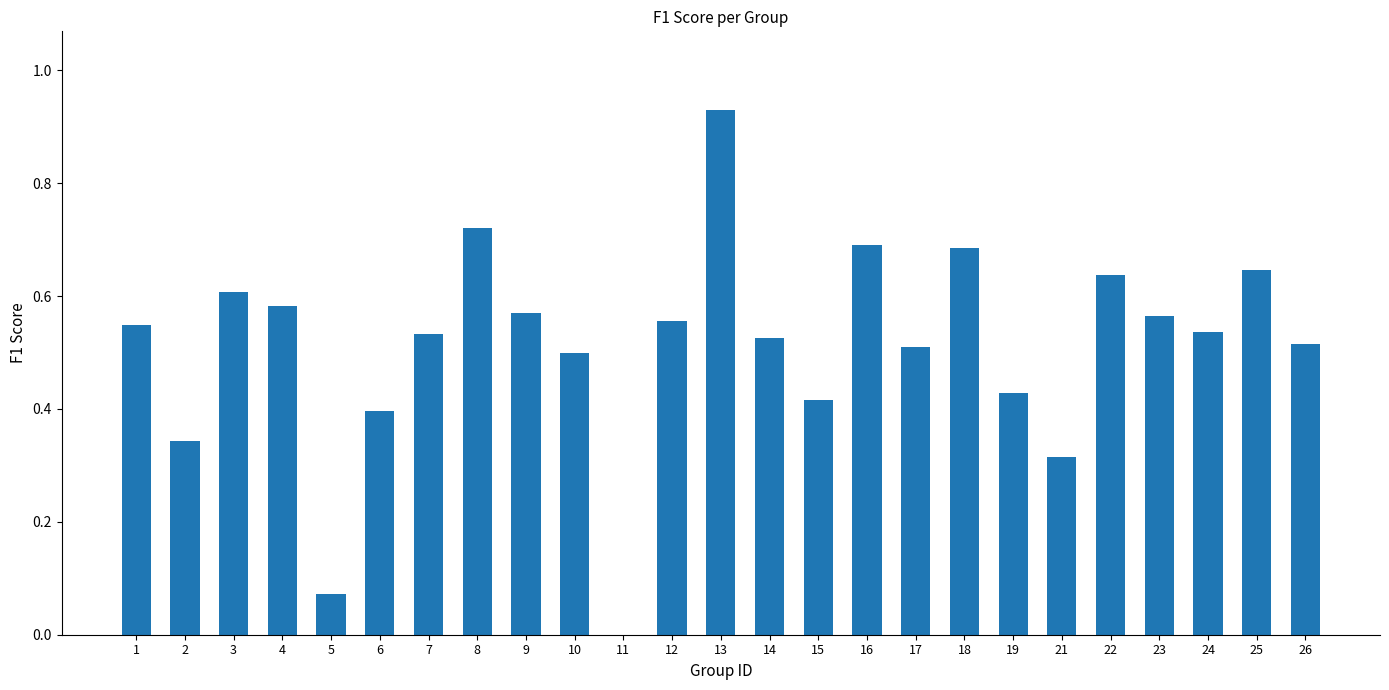

Does the chart contain stacked bars?

No